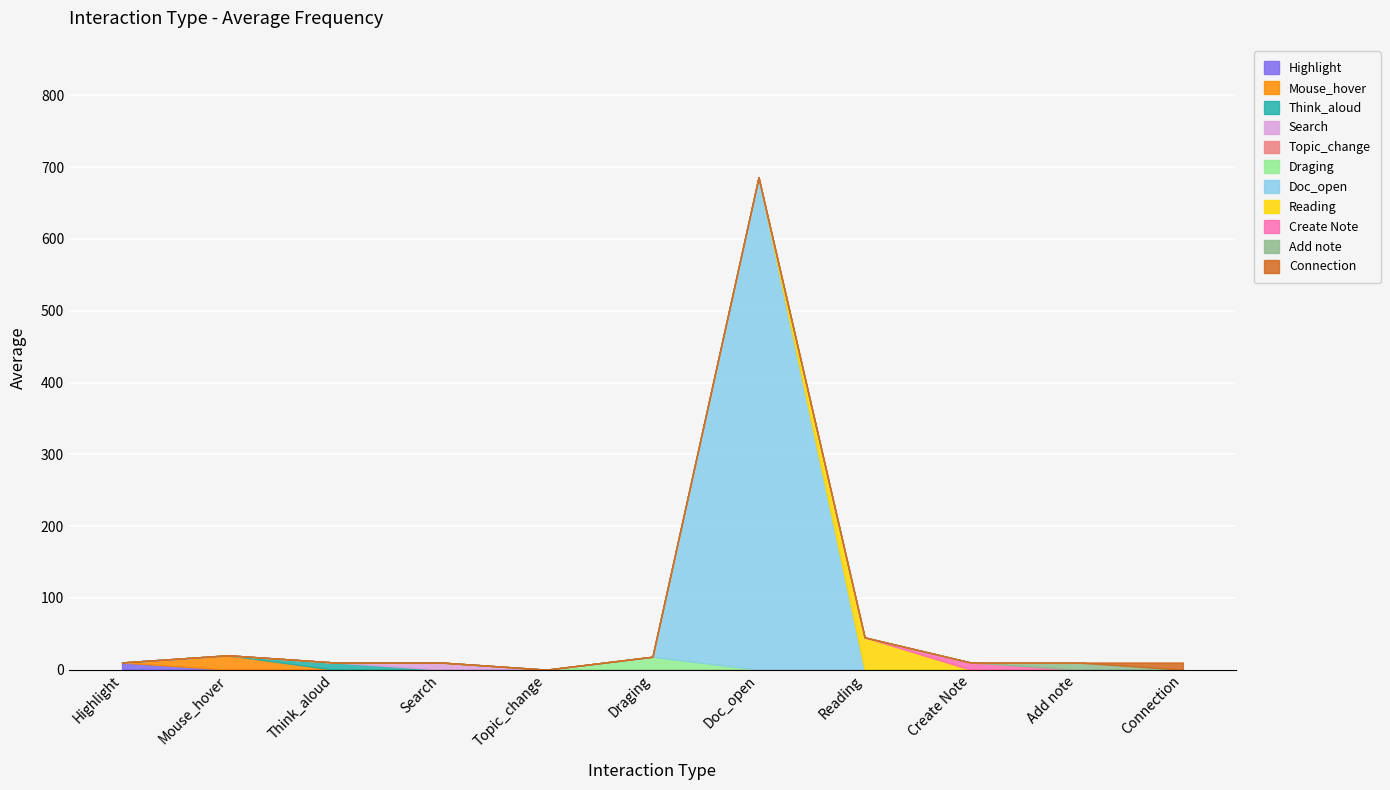

At which category does the chart reach its peak across all series?

Doc_open